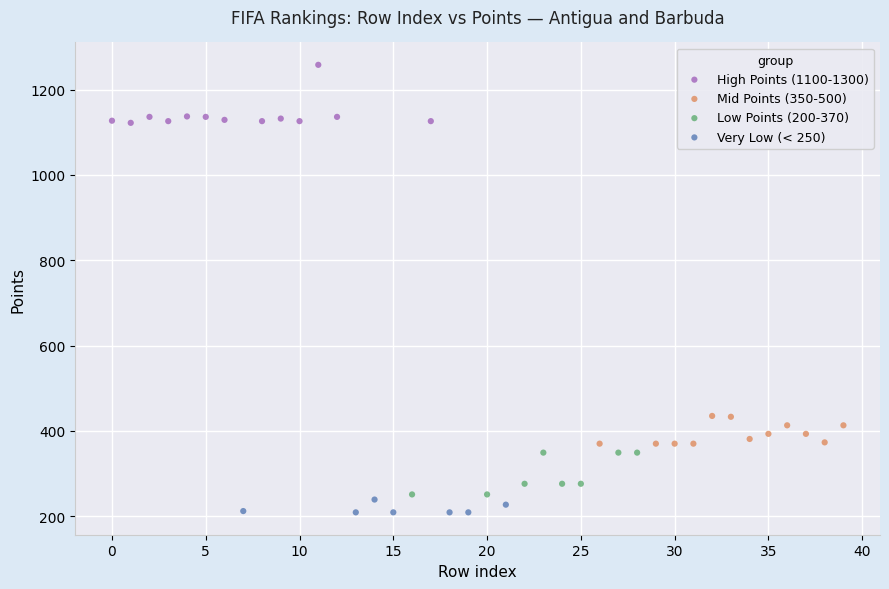

Which series reaches the maximum Y coordinate?

High Points (1100-1300)